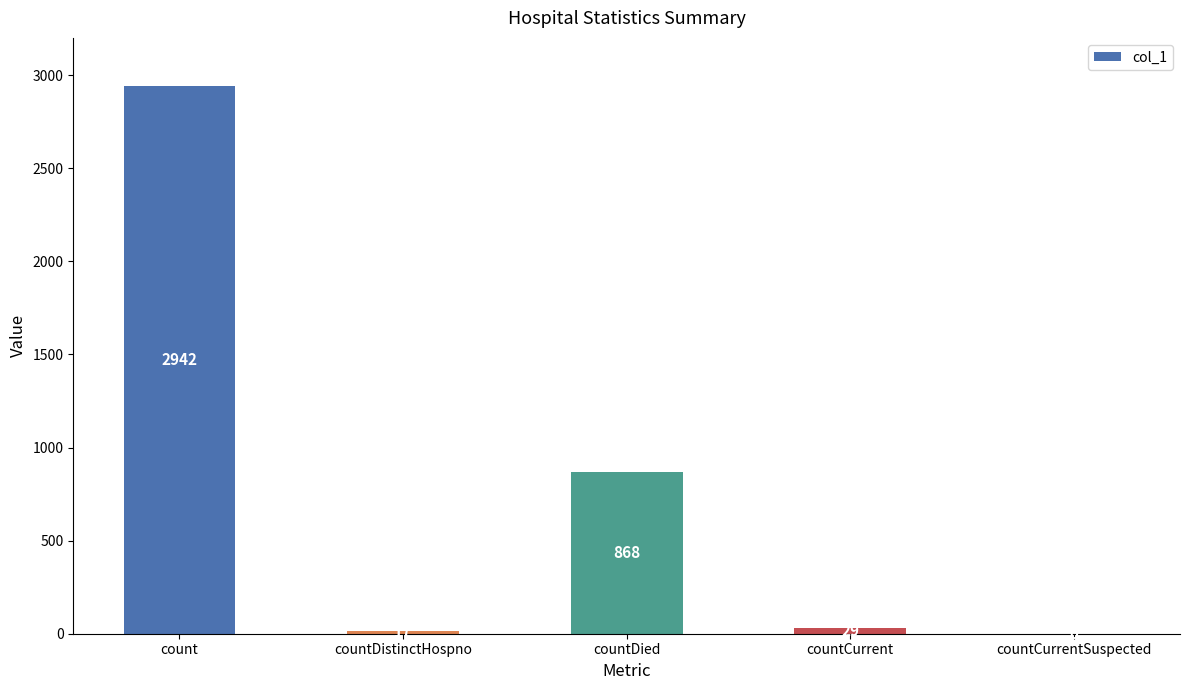

Reading left to right, what are all the values shown in this chart?

2942	17	868	29	0